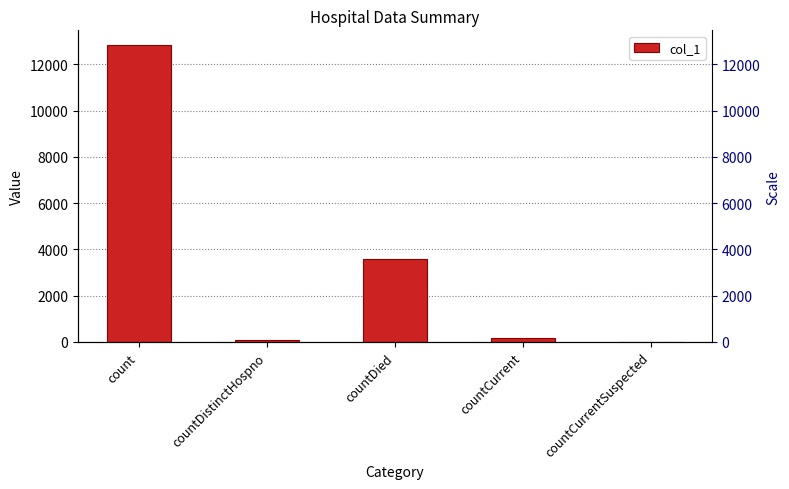

The chart shows a value of 115 at countDistinctHospno. True or false?

False